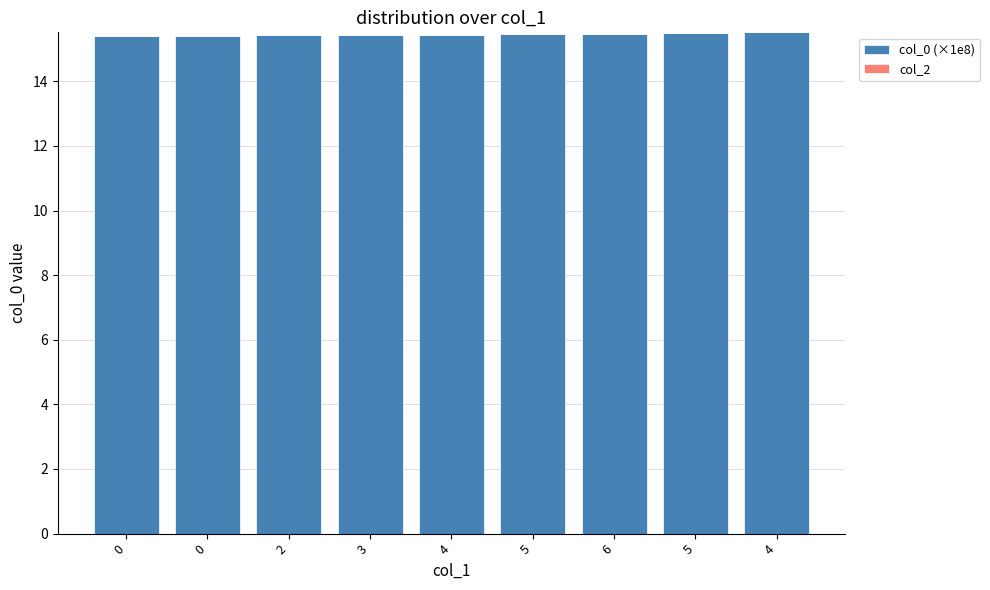

What is the greatest value displayed?

15.5